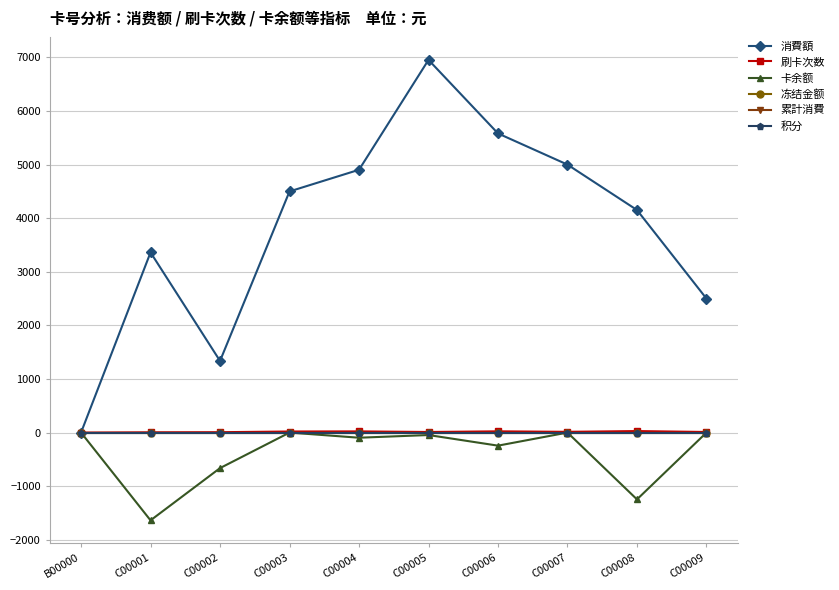

True or false: 卡余额 and 冻结金额 cross at least once.

False